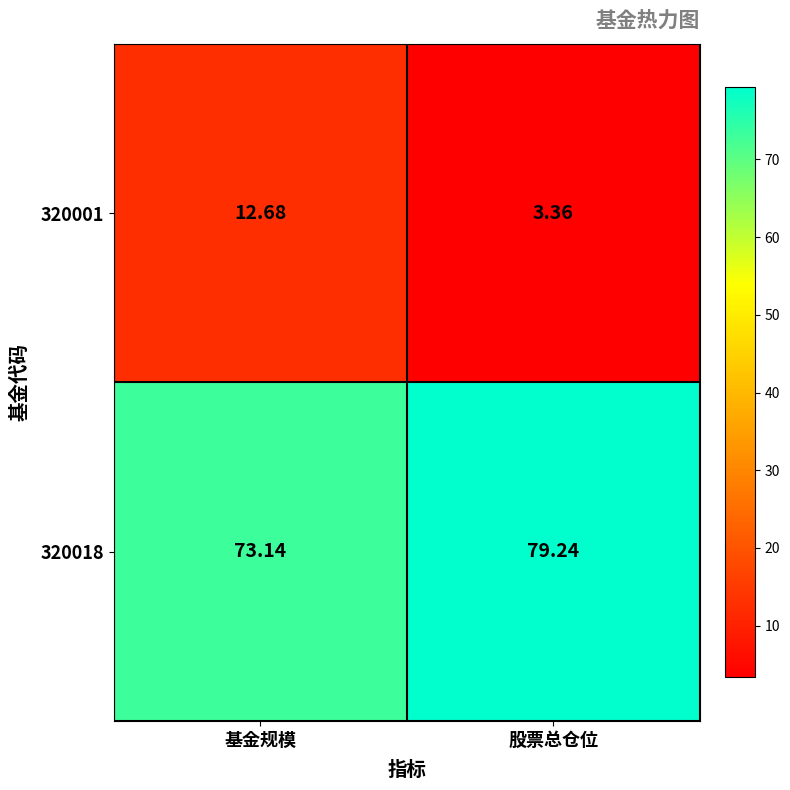

Which category has the lowest value in the 320018 series?

基金规模